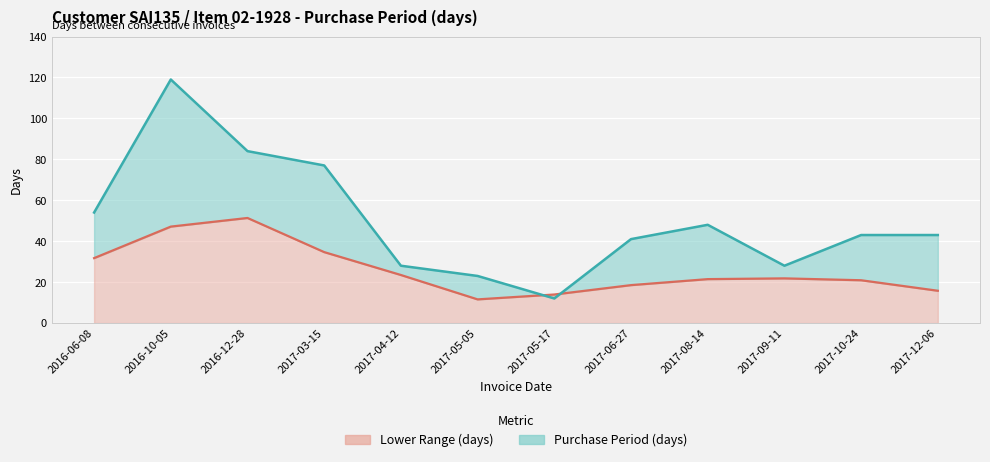

Which series has the largest total across all categories?

Purchase Period (days)